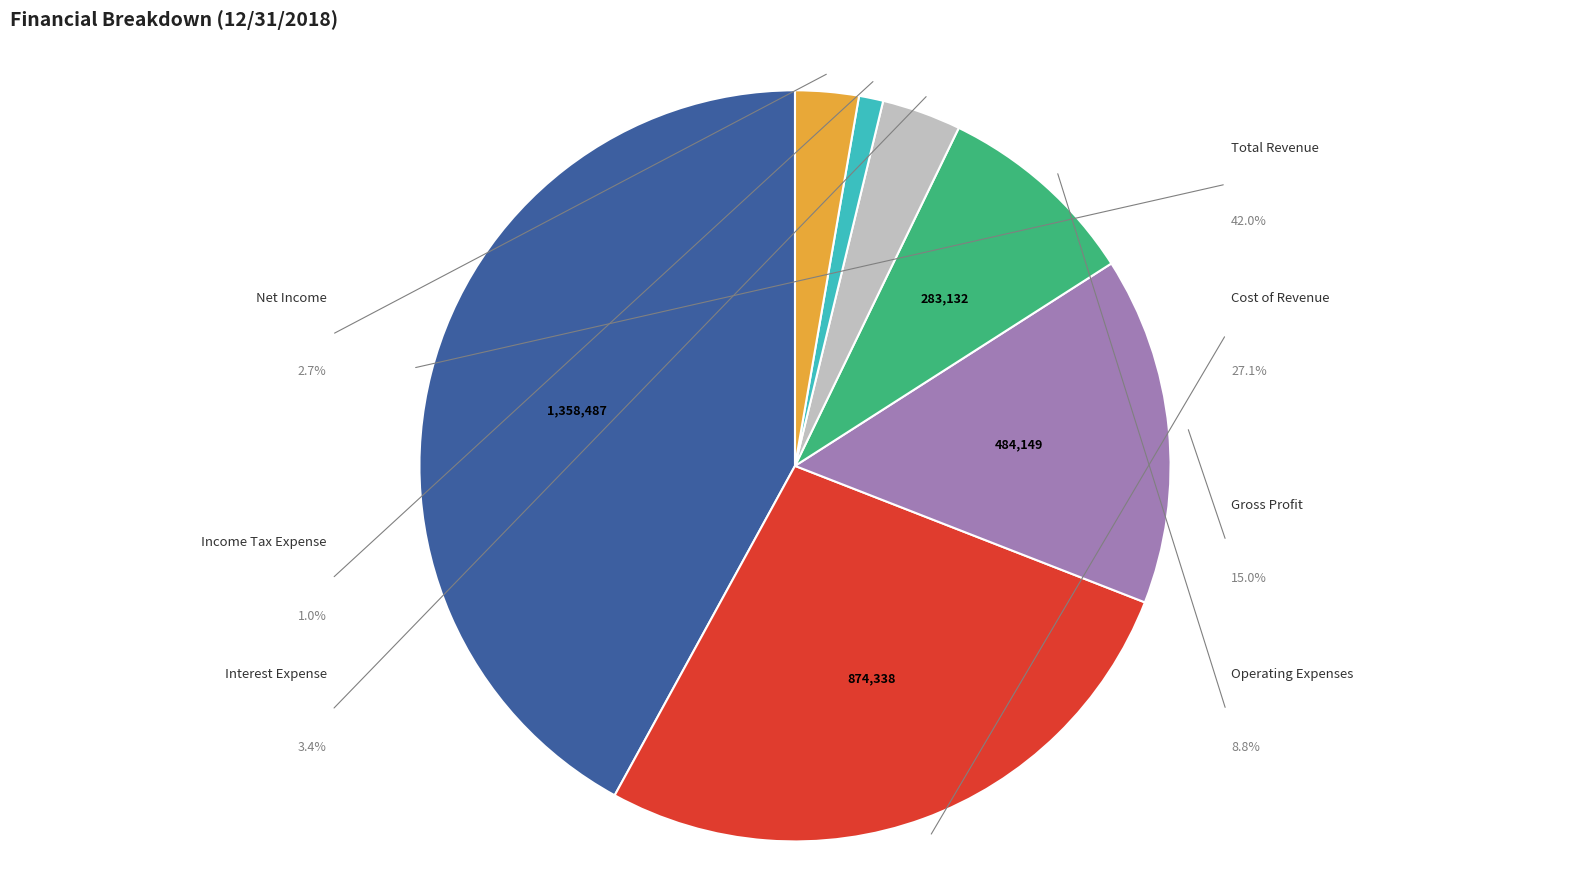

Which category has the biggest portion of the pie?

Total Revenue